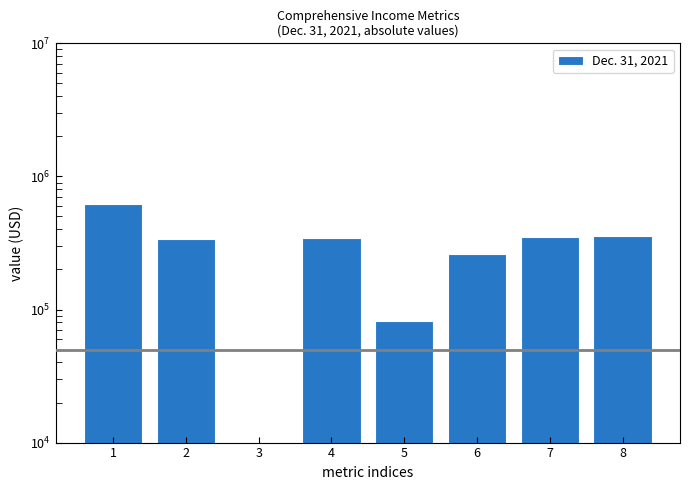

Rank the categories by value from highest to lowest.

1, 8, 7, 4, 2, 6, 5, 3